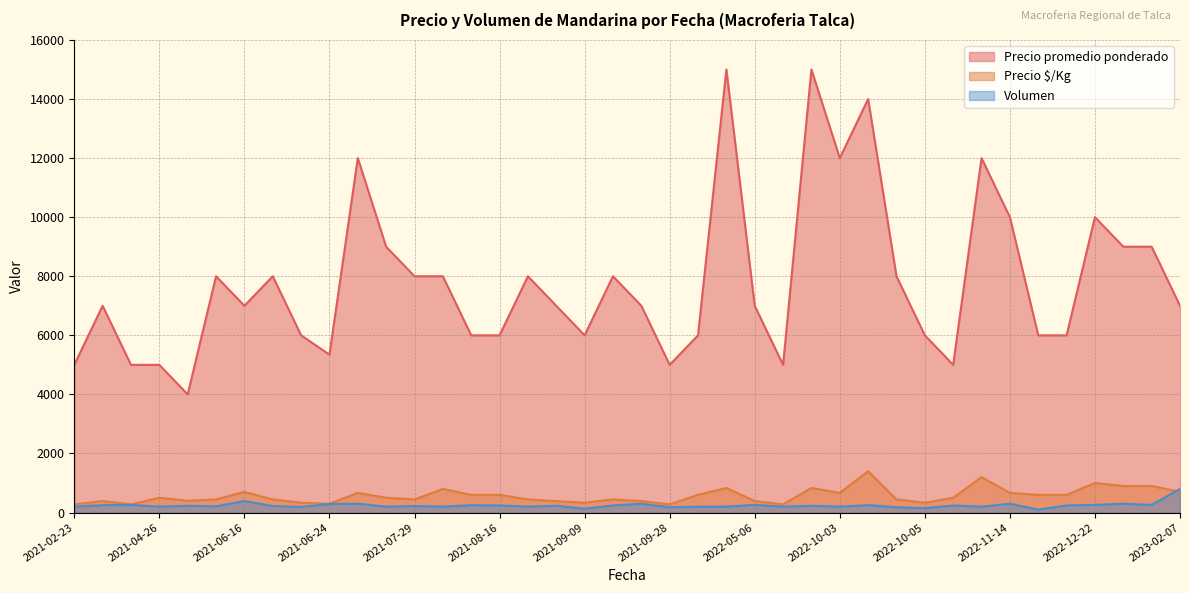

True or false: Precio promedio ponderado and Precio $/Kg intersect in this chart.

False